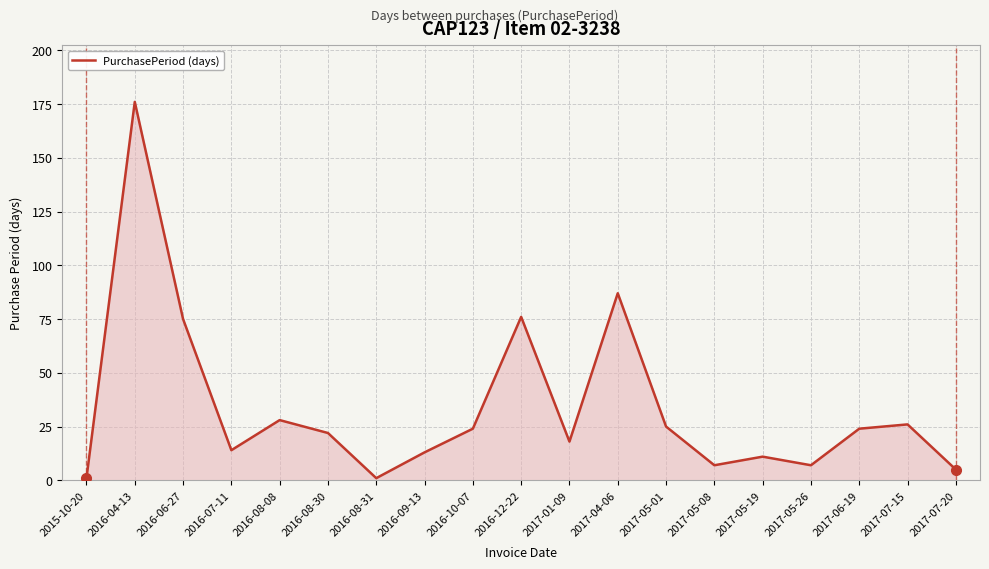

How many lines are shown in the chart?

1